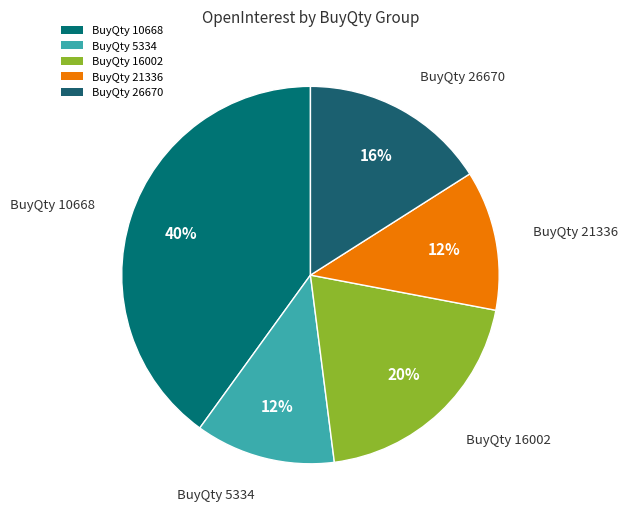

How many slices are in this pie chart?

5